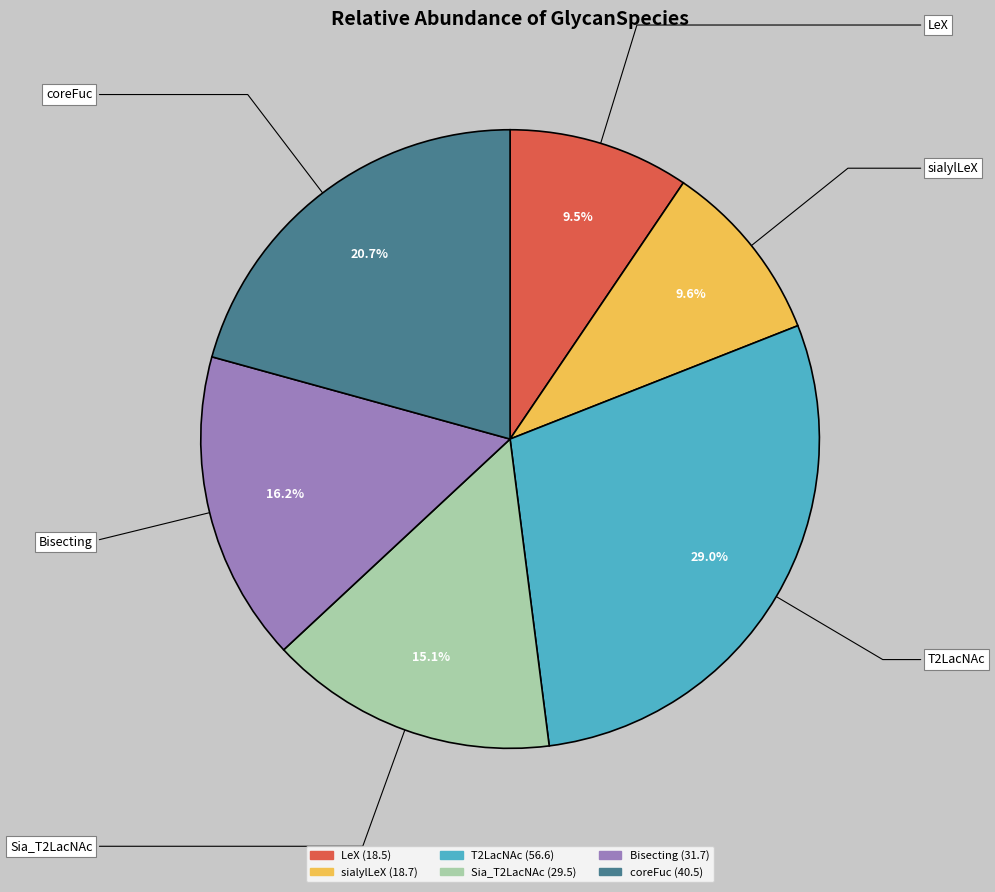

Which has a higher value, T2LacNAc or Bisecting?

T2LacNAc